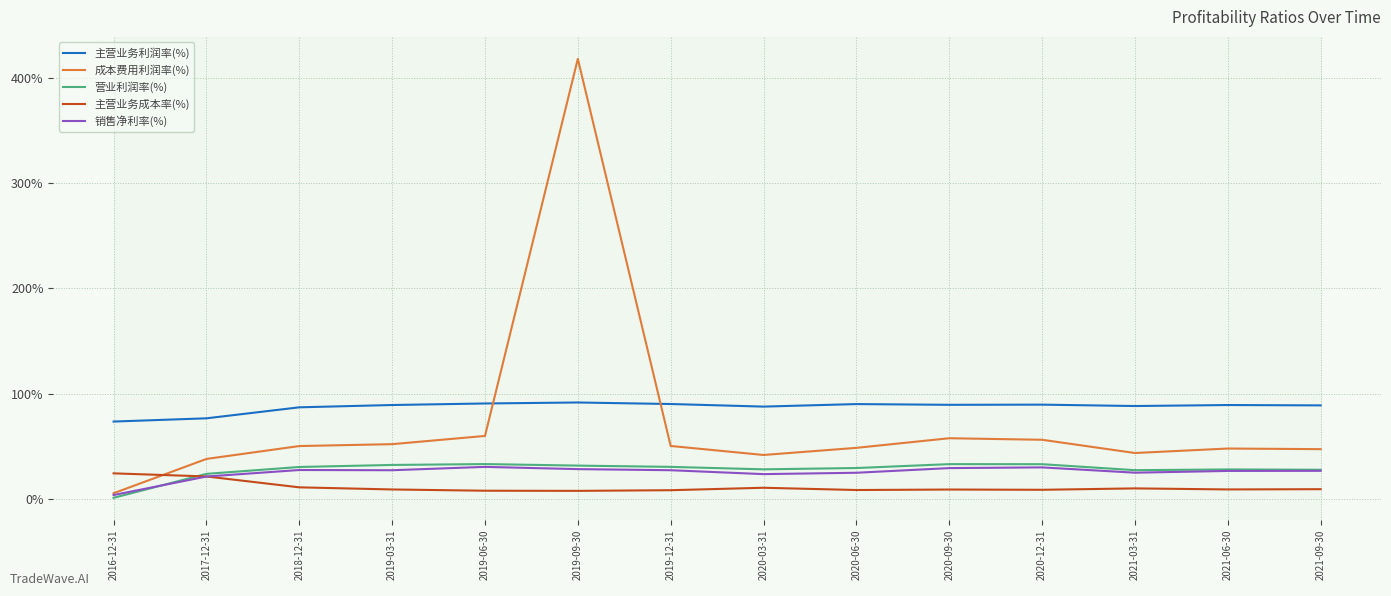

What position from the right is 2018-12-31?

12